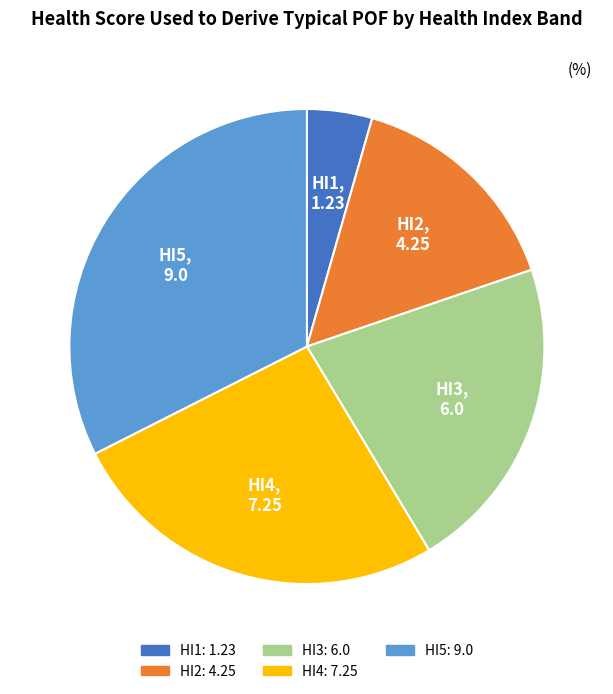

What is the ratio of the value at HI1 to the value at HI2?

0.3